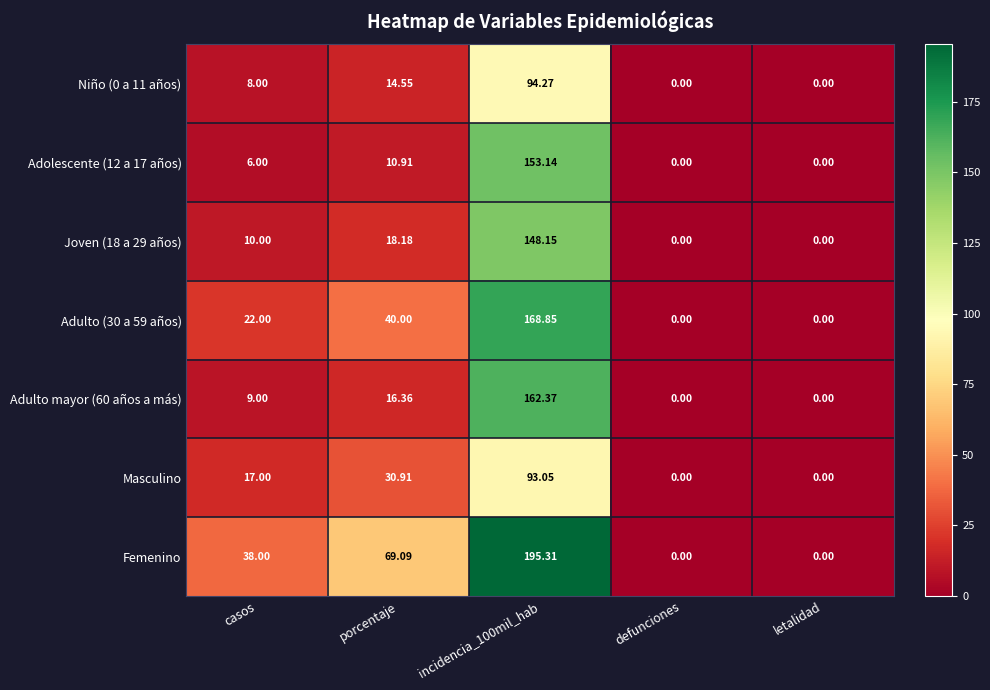

At how many categories does at least one series exceed 190?

1